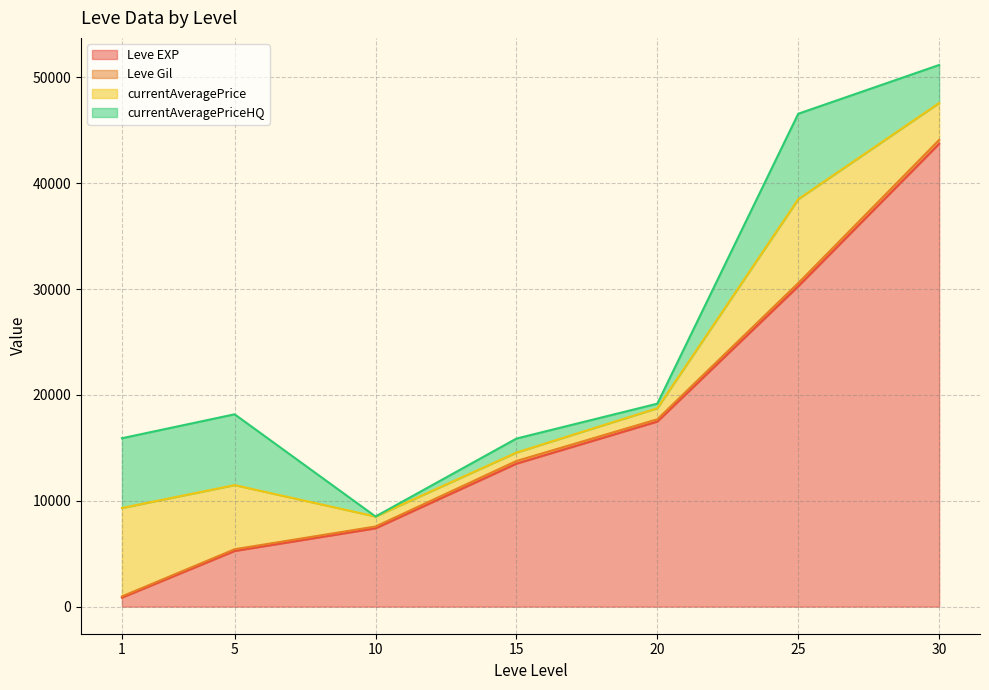

At which category is the sum across all series the highest?

30